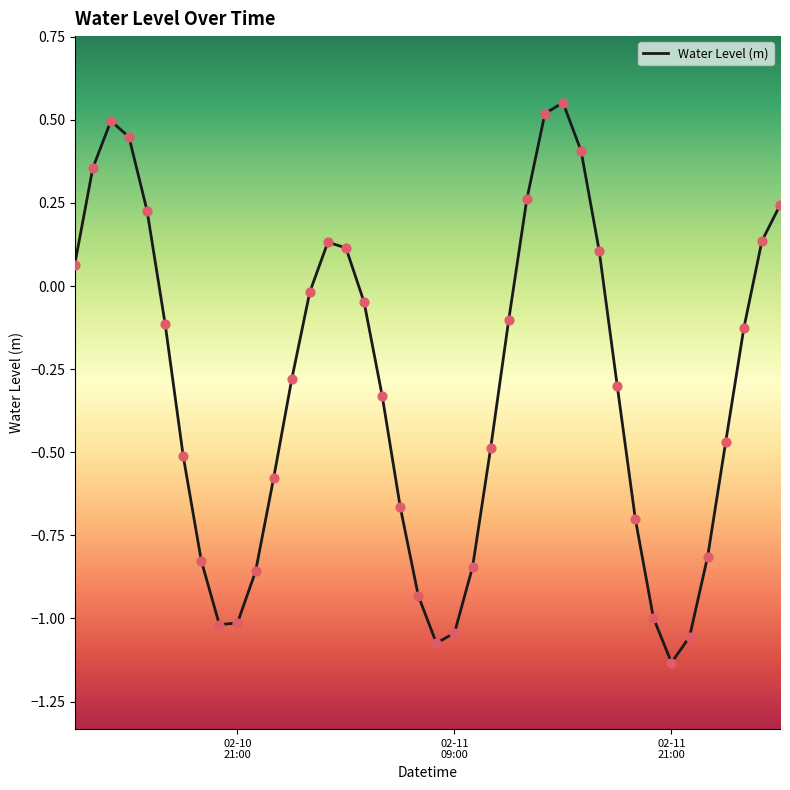

What is the difference between the maximum and minimum values?

1.7